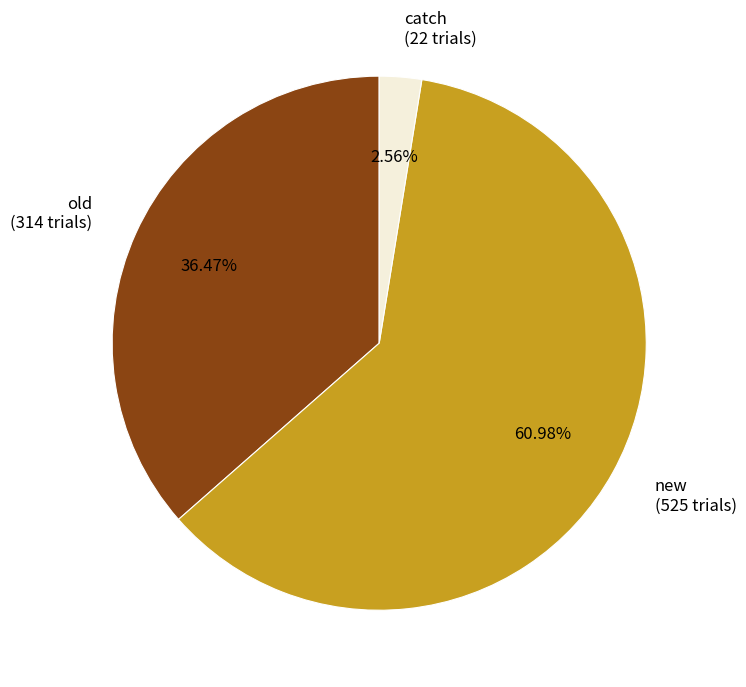

What percentage is the catch slice, to the nearest percent?

3%